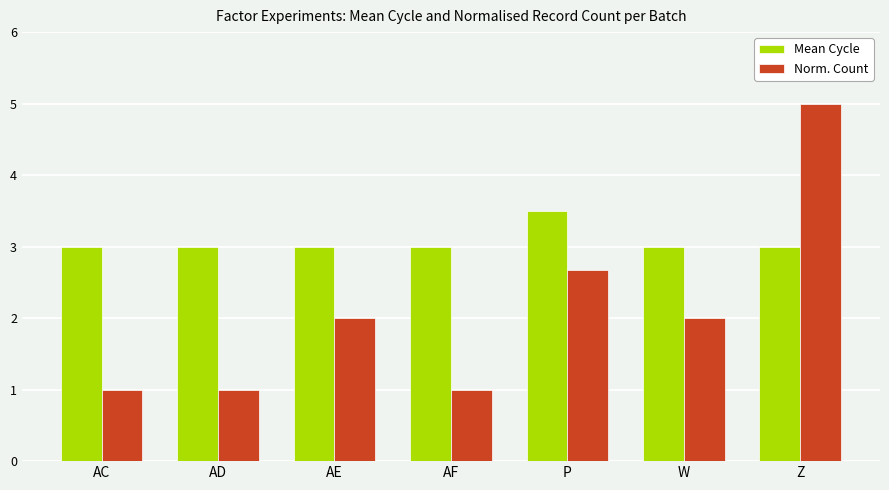

What is the approximate value of Norm. Count at AE?

2.0